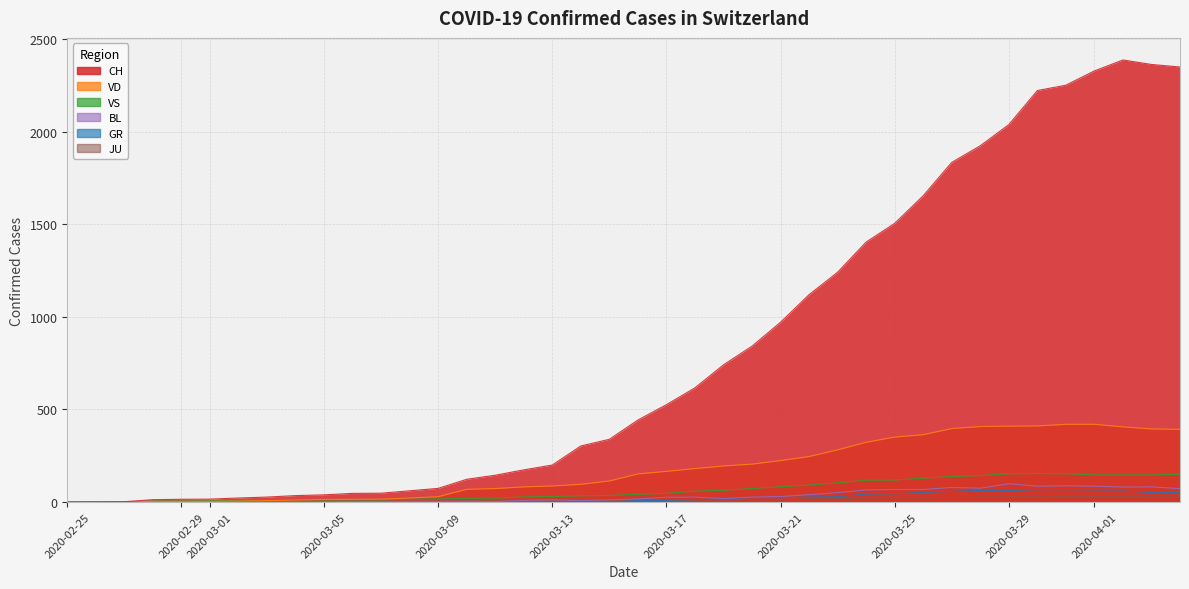

Does the chart have visible grid lines?

Yes